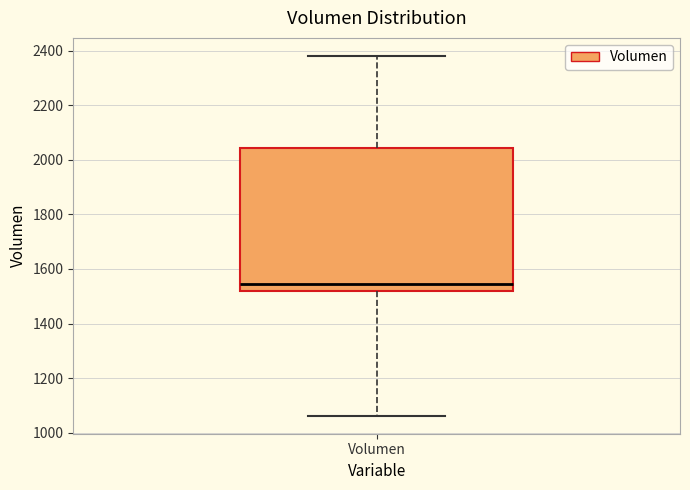

Where does the median line of the box for Volumen sit on the y-axis? The values are not printed on the chart, so give them approximately, as read against the axis.

1540